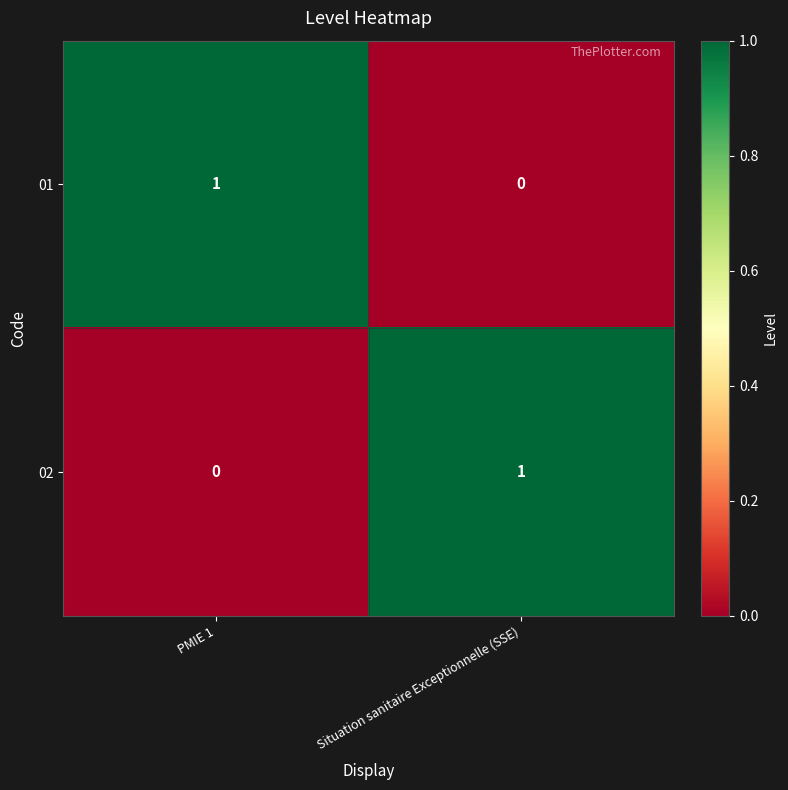

Reading left to right, what are all the values shown in this chart?

01: PMIE 1=1	Situation sanitaire Exceptionnelle (SSE)=0
02: PMIE 1=0	Situation sanitaire Exceptionnelle (SSE)=1